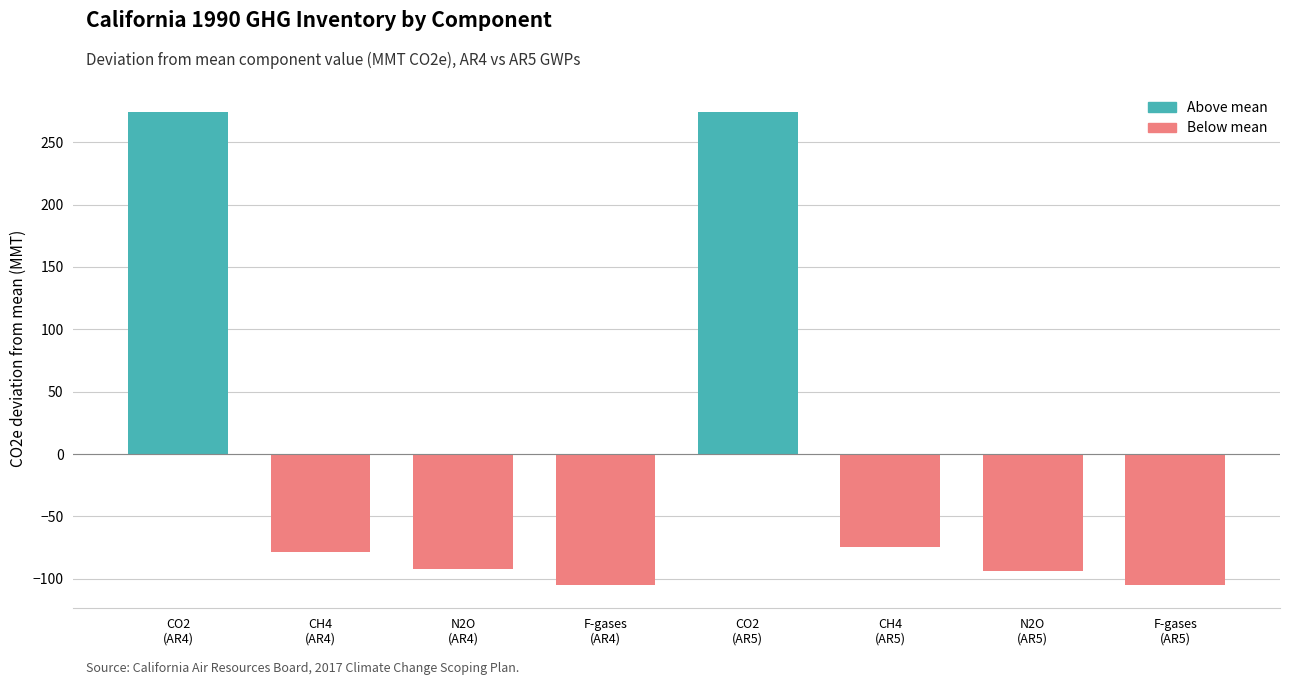

What is the difference between the maximum and minimum values?

379.1